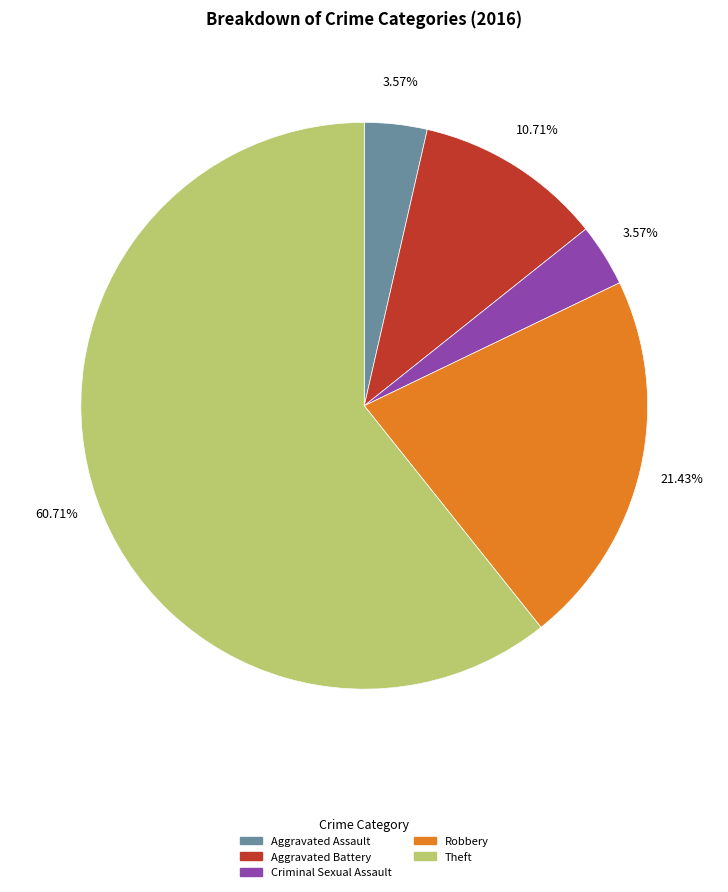

What is the ratio of the value at Aggravated Assault to the value at Criminal Sexual Assault?

1.0